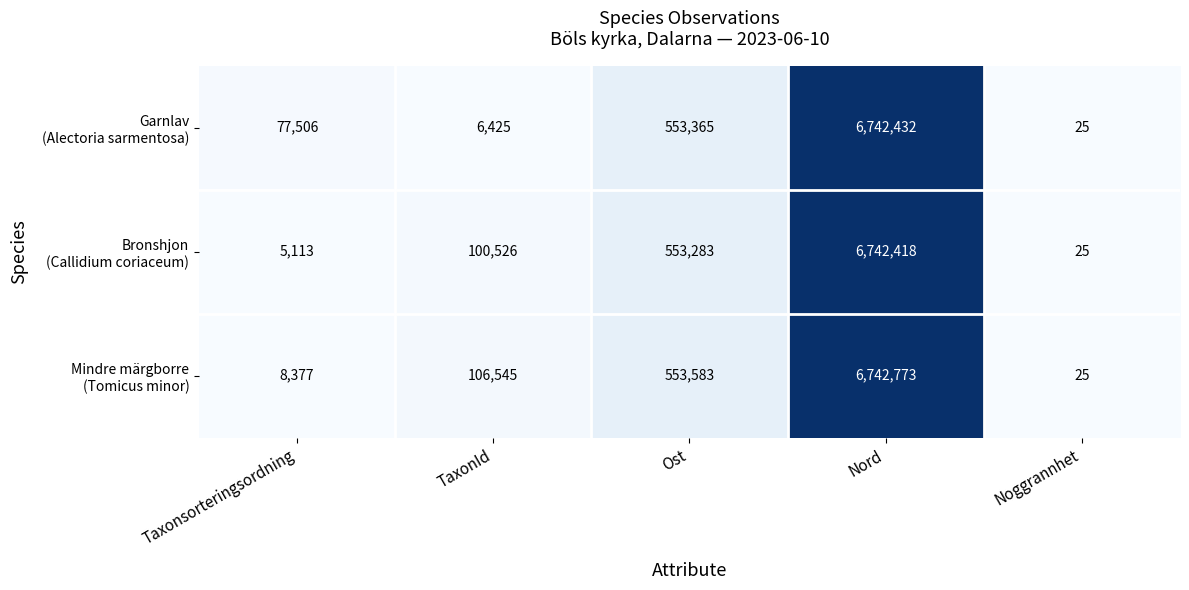

At which category is the sum across all series the highest?

Nord